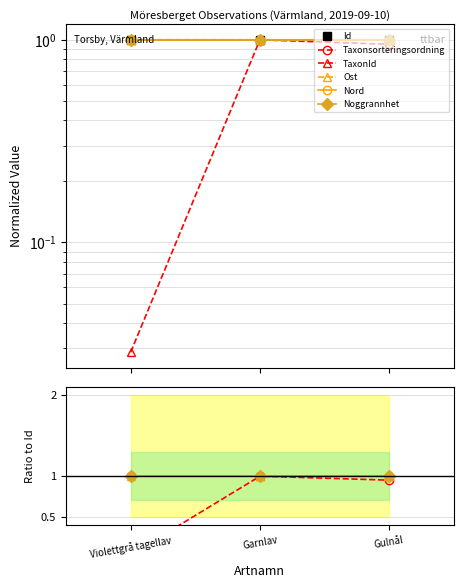

At how many categories does at least one series exceed 0?

3